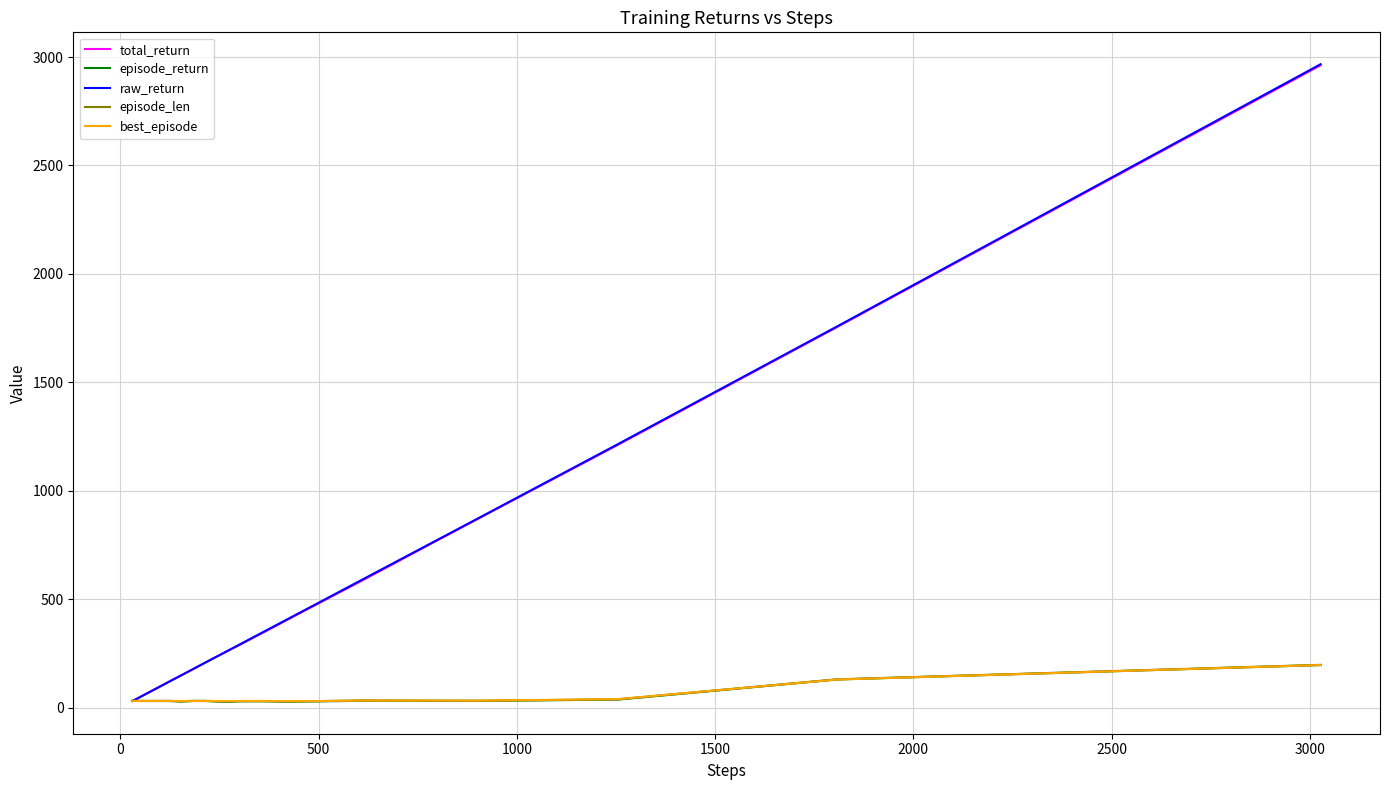

What is the lowest value of the best_episode series?

30.0